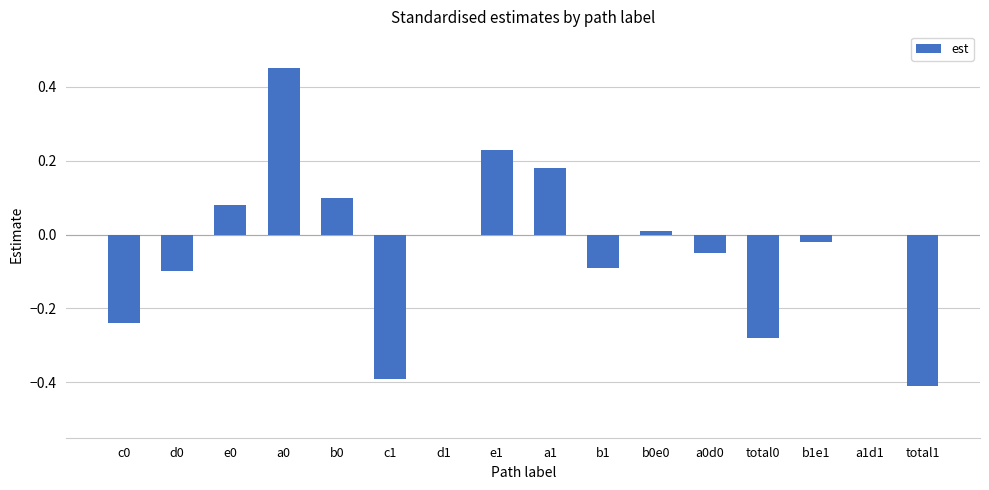

The chart shows a value of 0.0 at e0. True or false?

False